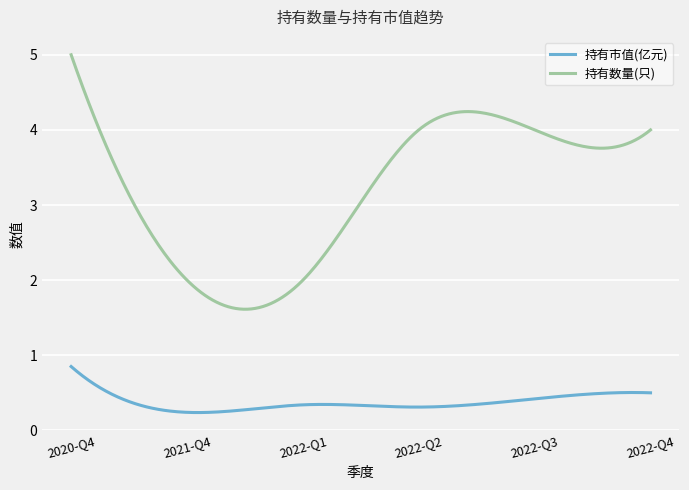

Which series has the largest range (max minus min)?

持有数量(只)